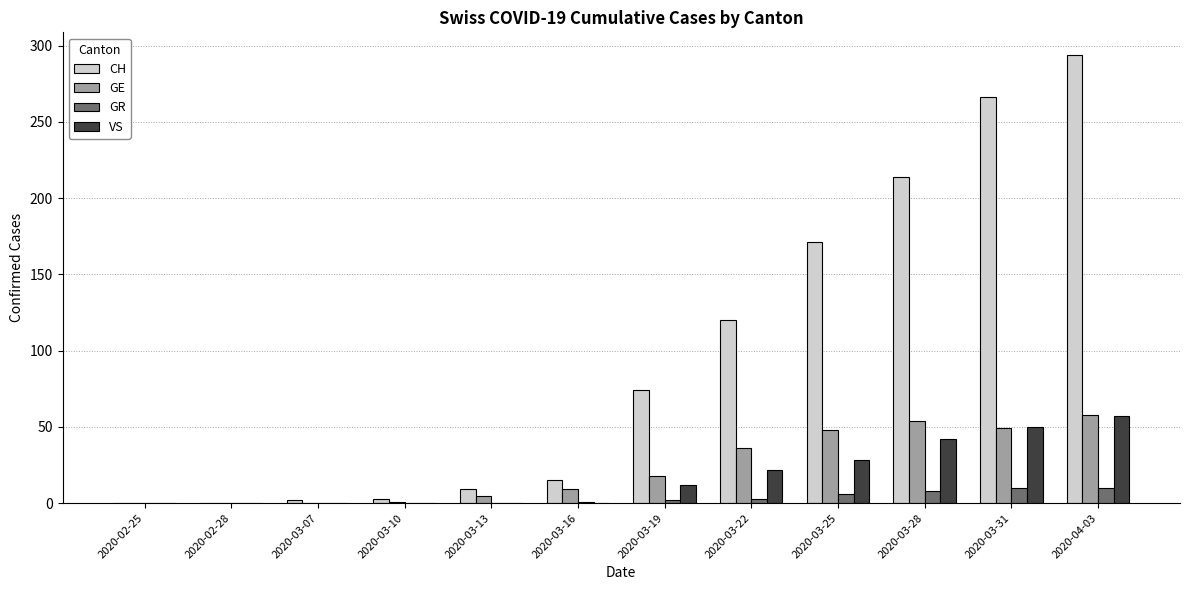

At which category is the sum across all series the highest?

2020-04-03